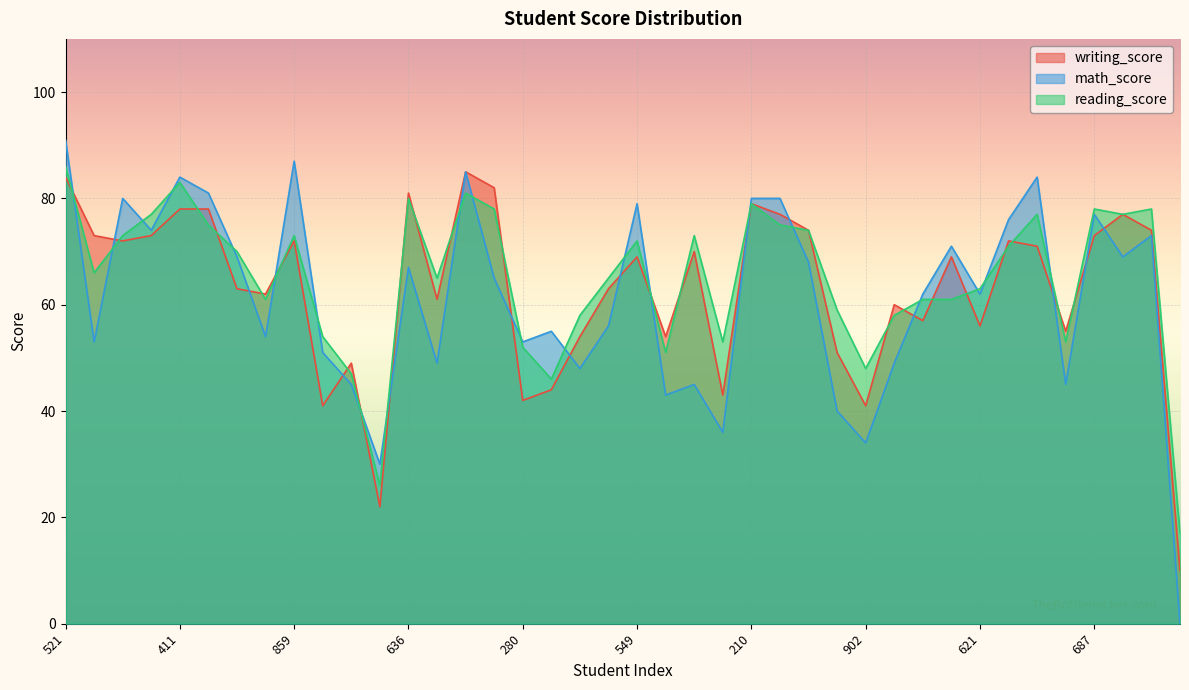

Where is the first local minimum for reading_score?

737